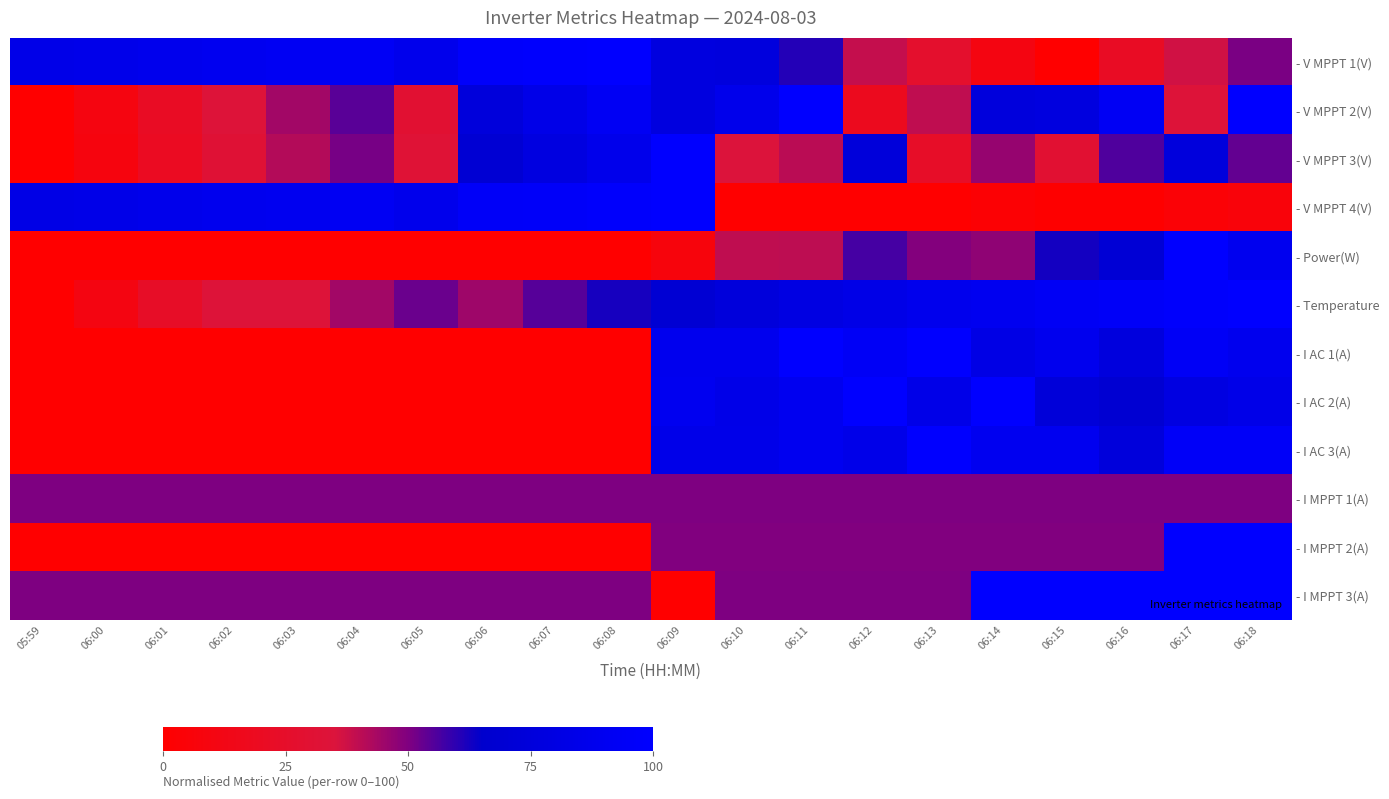

Count the number of data series in this chart.

12